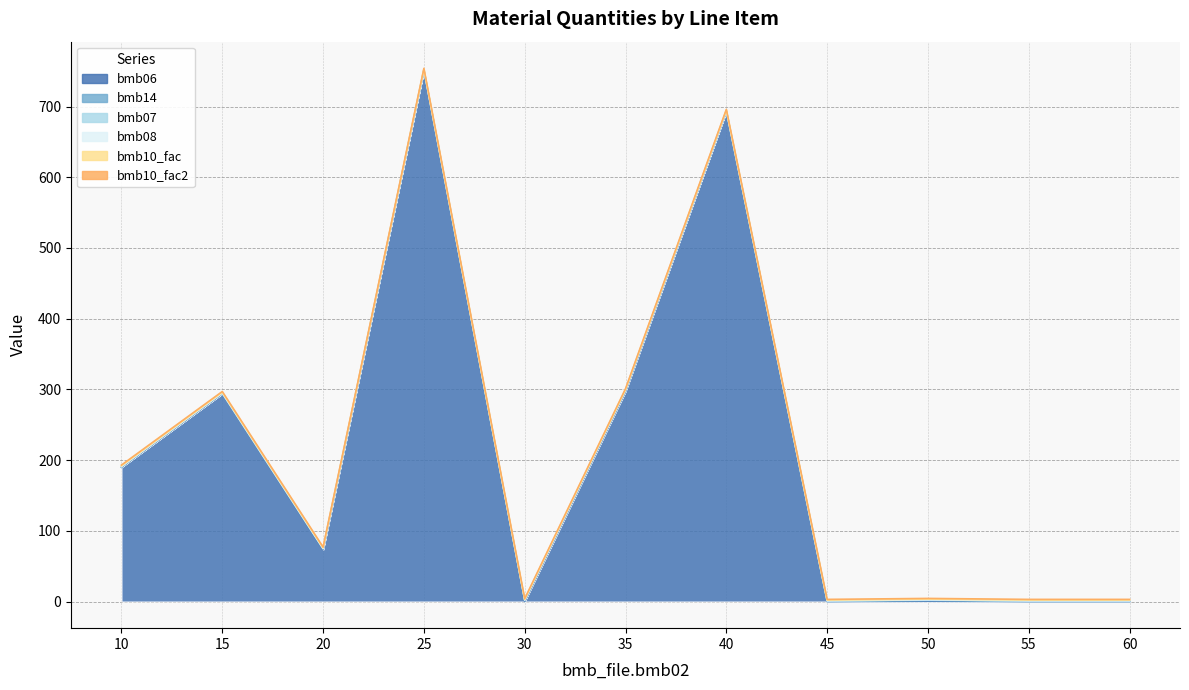

What are all the series names shown in the legend?

bmb06, bmb14, bmb07, bmb08, bmb10_fac, bmb10_fac2